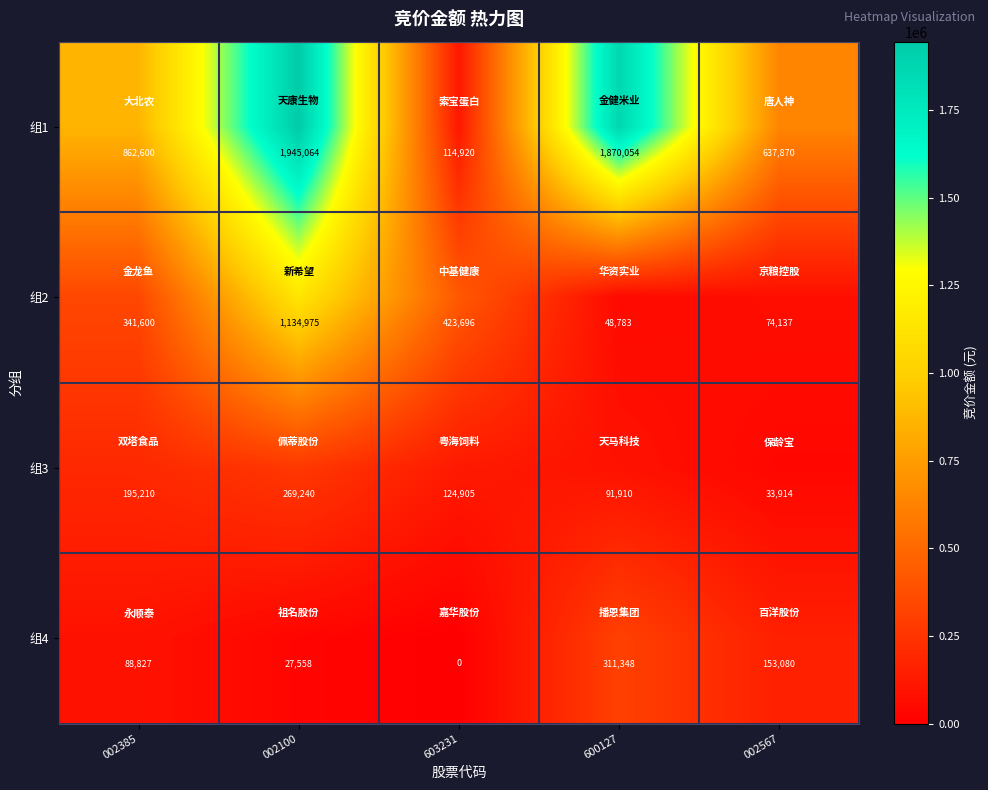

Which series has the widest spread of values?

组1